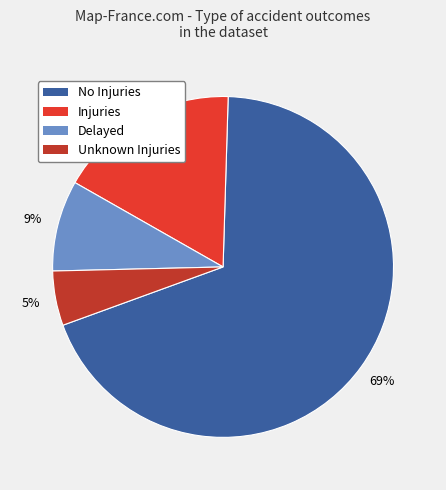

True or false: No Injuries accounts for 69% of the total.

True